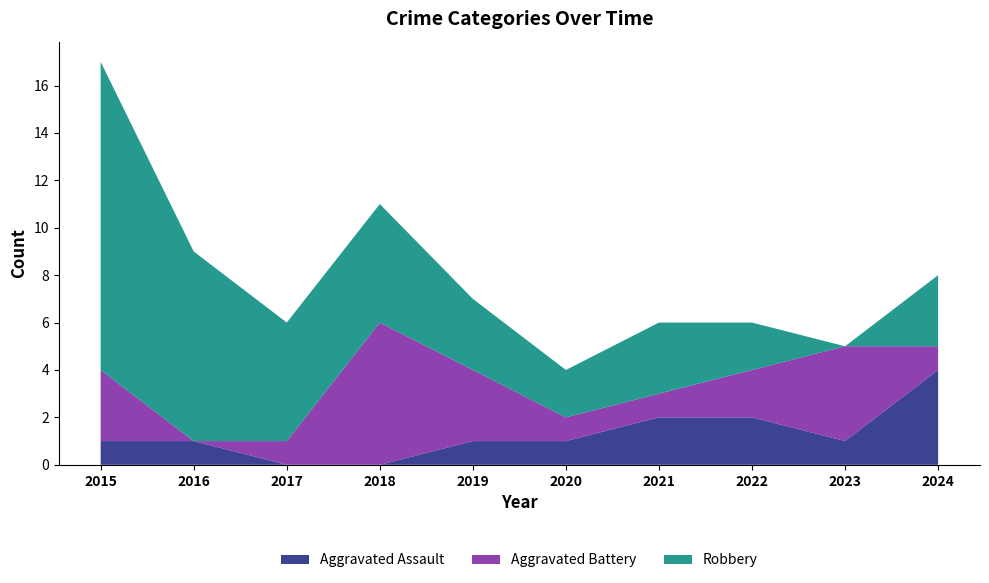

Reading right to left, list all the values displayed in this chart.

Aggravated Assault: 2024=4	2023=1	2022=2	2021=2	2020=1	2019=1	2018=0	2017=0	2016=1	2015=1
Aggravated Battery: 2024=1	2023=4	2022=2	2021=1	2020=1	2019=3	2018=6	2017=1	2016=0	2015=3
Robbery: 2024=3	2023=0	2022=2	2021=3	2020=2	2019=3	2018=5	2017=5	2016=8	2015=13